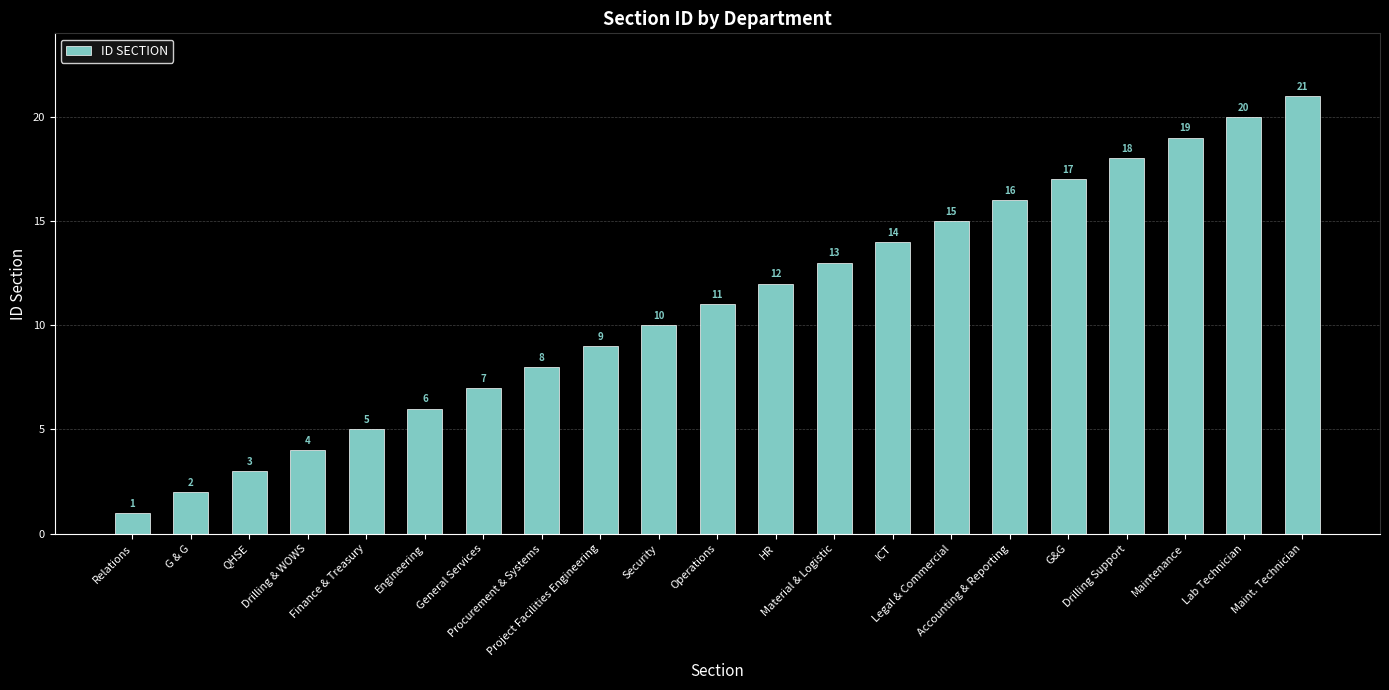

Rank the categories by value from lowest to highest.

Relations, G & G, QHSE, Drilling & WOWS, Finance & Treasury, Engineering, General Services, Procurement & Systems, Project Facilities Engineering, Security, Operations, HR, Material & Logistic, ICT, Legal & Commercial, Accounting & Reporting, G&G, Drilling Support, Maintenance, Lab Technician, Maint. Technician